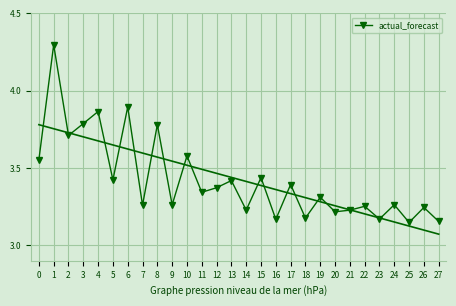

Approximately how many times larger is the value at 20 compared to 7?

1.0